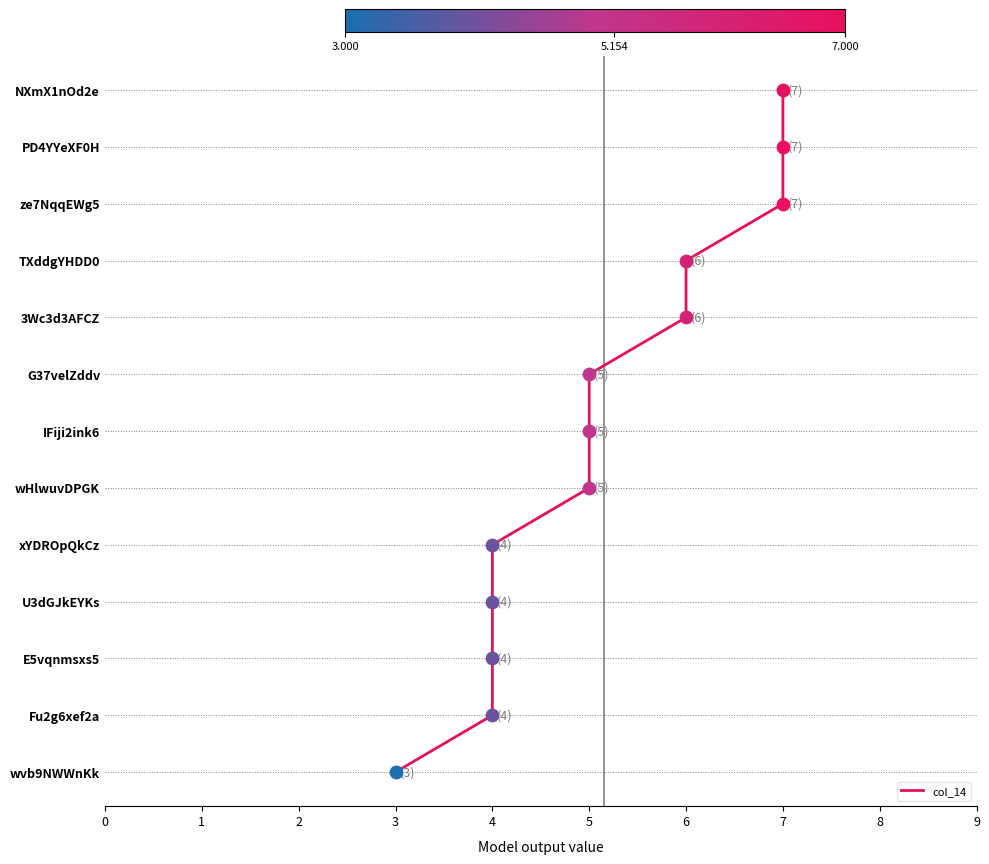

What is the change in value from 4 to 3?

+2